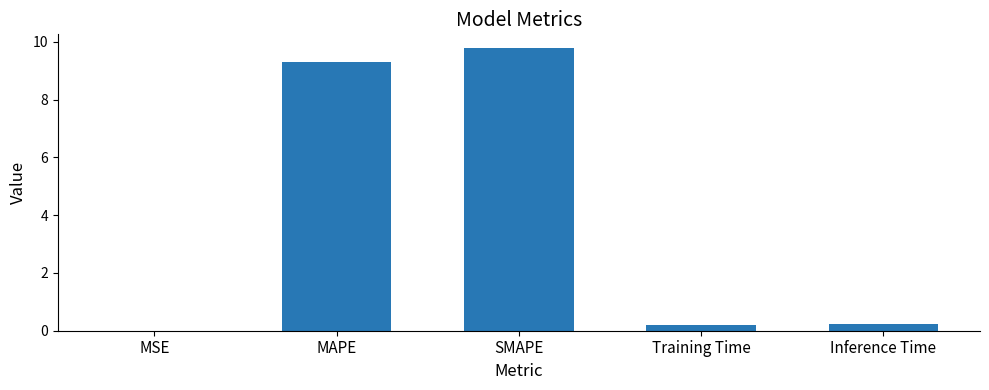

Which label corresponds to the largest value in the chart?

SMAPE